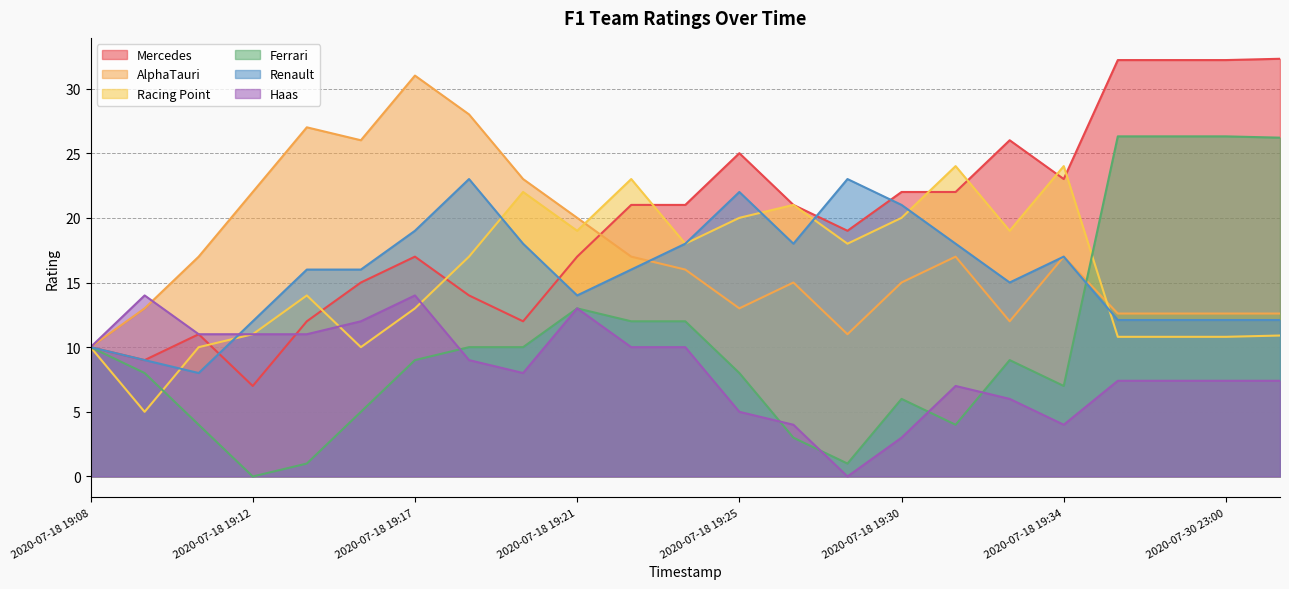

True or false: Mercedes and AlphaTauri intersect in this chart.

True